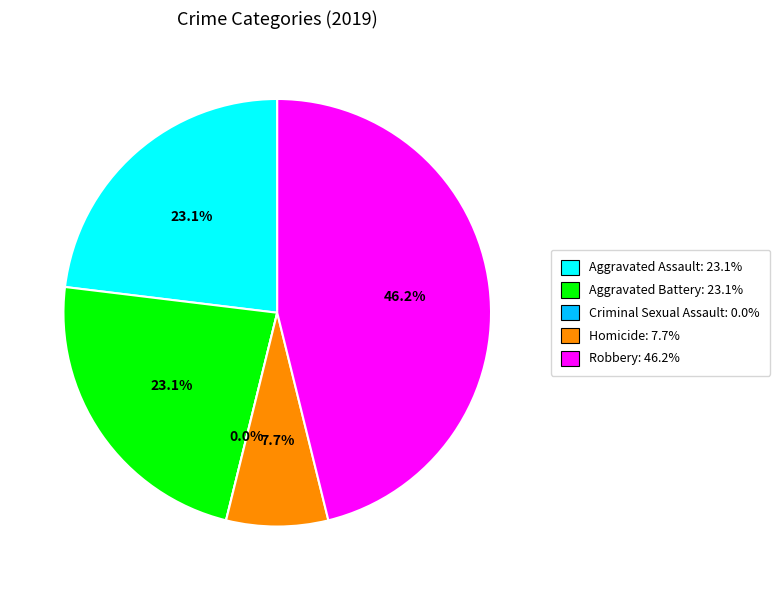

True or false: Robbery accounts for 59% of the total.

False